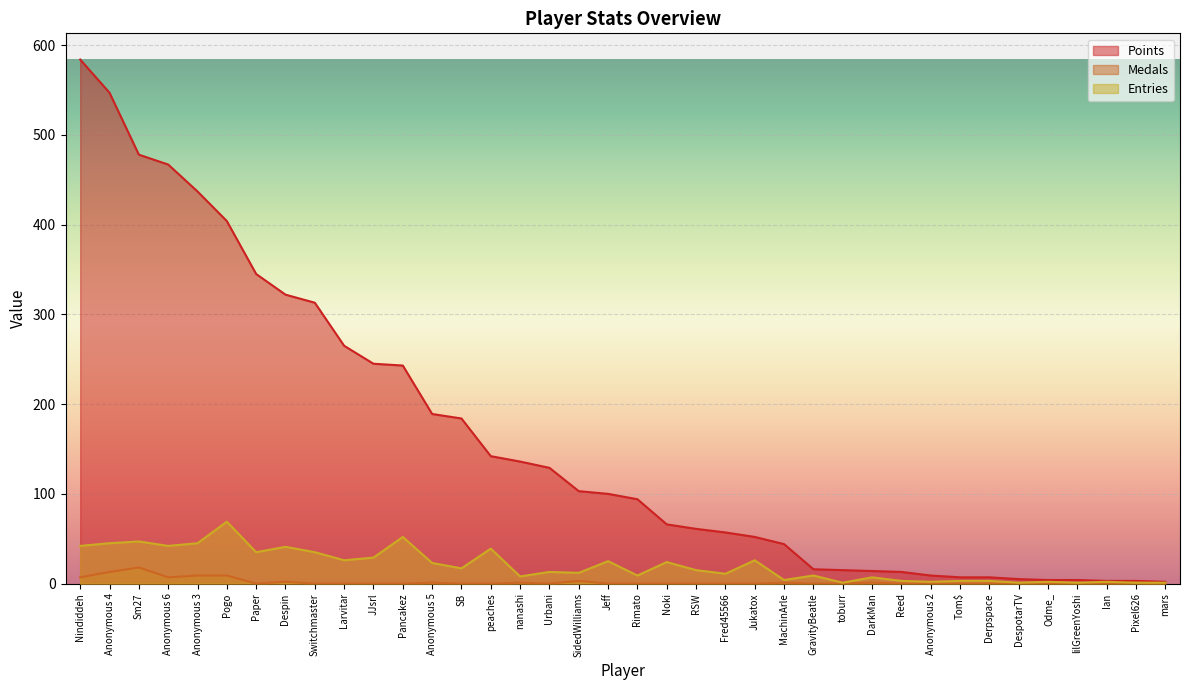

Rank the categories by Points value from lowest to highest.

mars, Ian, Pixel626, Odme_, lilGreenYoshi, DespotarTV, Tom$, Derpspace, Anonymous 2, Reed, DarkMan, toburr, GravityBeatle, MachinArle, Jukatox, Fred45566, RSW, Noki, Rimato, Jeff, SidedWilliams, Urbani, nanashi, peaches, SB, Anonymous 5, Pancakez, JJsrl, Larvitar, Switchmaster, Despin, Paper, Pogo, Anonymous 3, Anonymous 6, Sm27, Anonymous 4, Nindiddeh